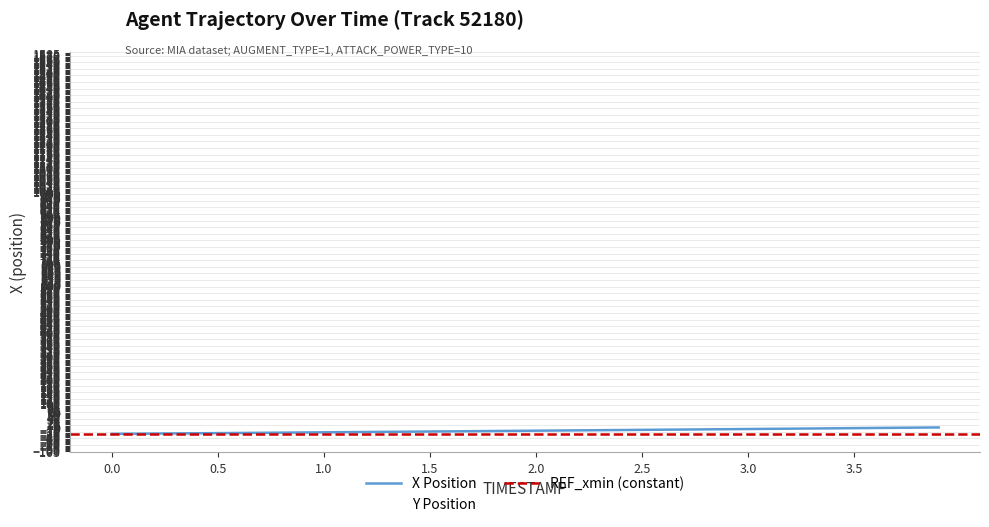

What value does the X series have at 3.2?

-8.2